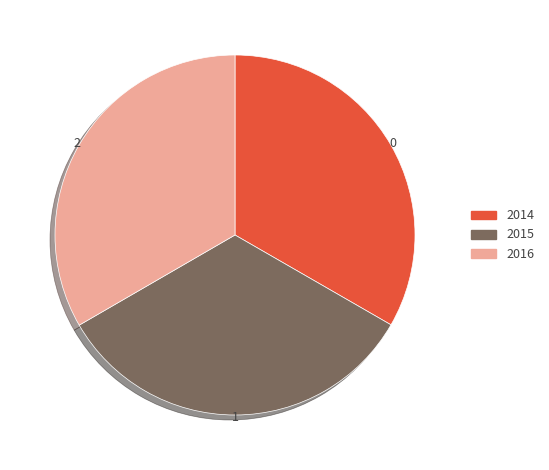

Approximately how many times larger is the value at 2016 compared to 2015?

1.0